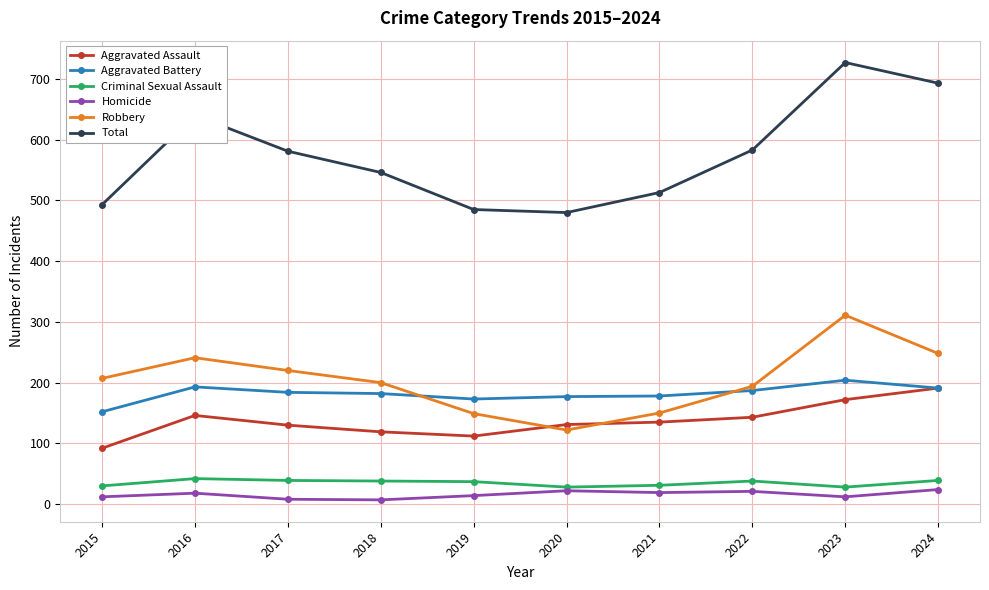

How many categories are shown in the chart?

10